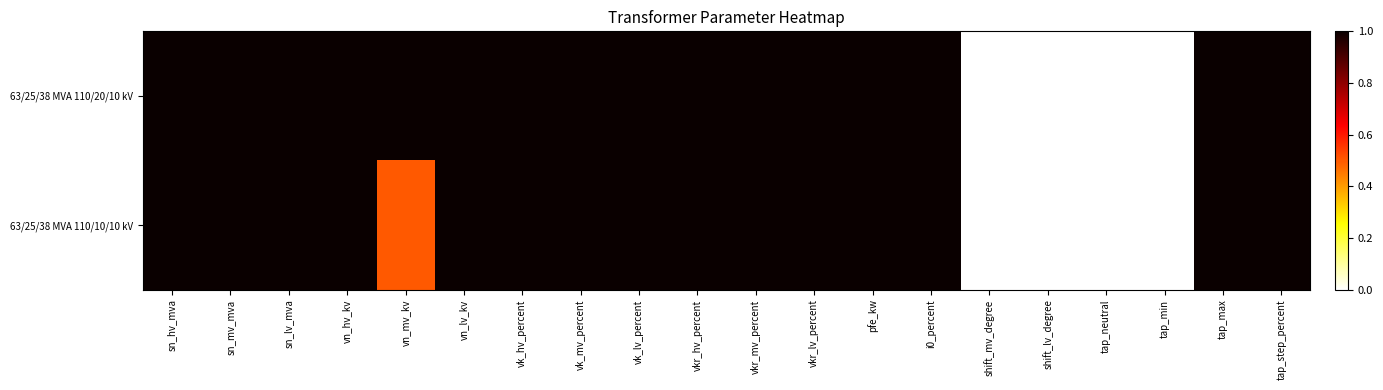

At vk_mv_percent, list the series in order from largest to smallest.

63/25/38 MVA 110/20/10 kV, 63/25/38 MVA 110/10/10 kV